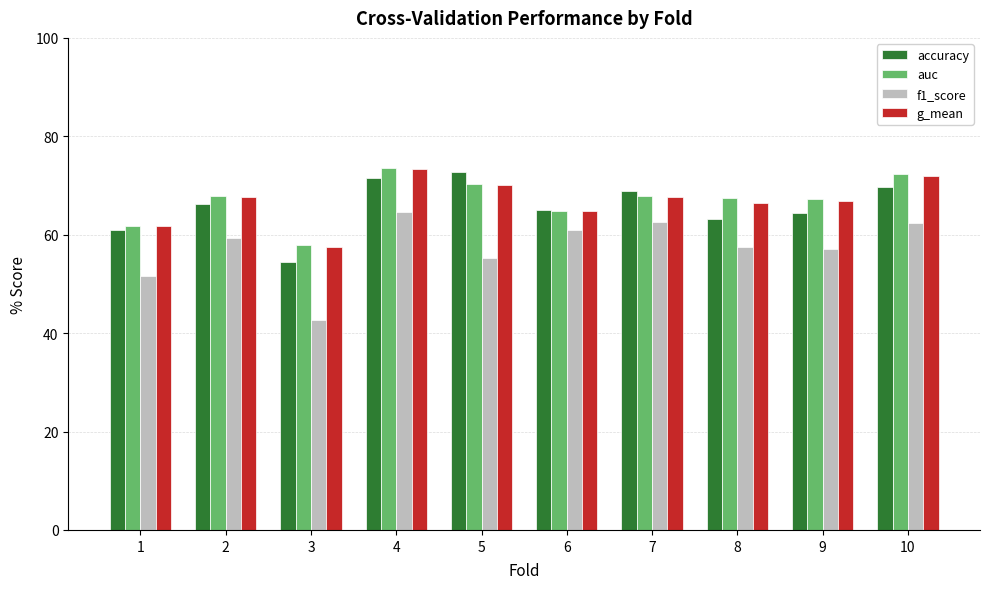

Which series has the largest range (max minus min)?

f1_score